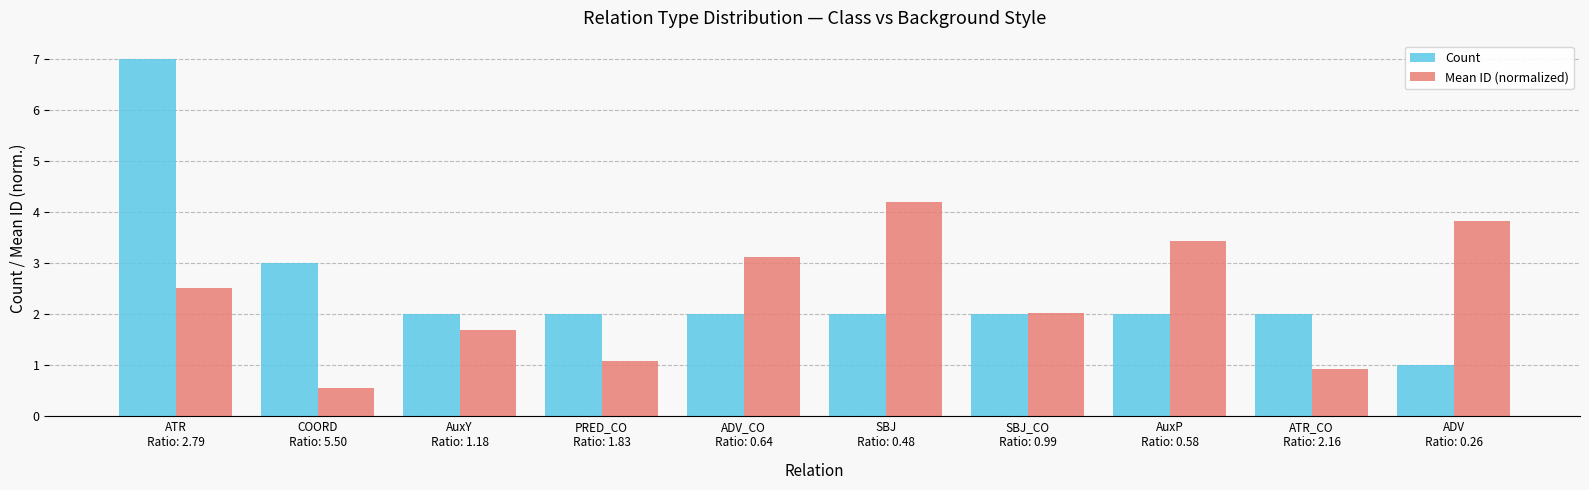

Count the Count values in the range 2 to 3.

8